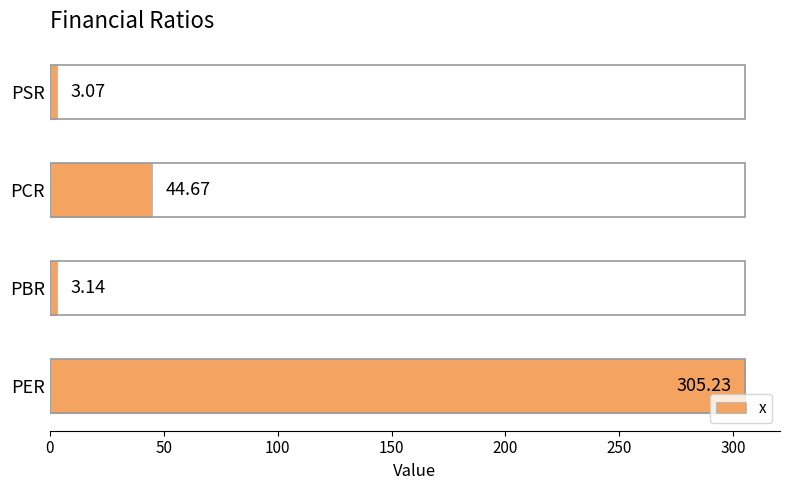

What is the average value?

89.0